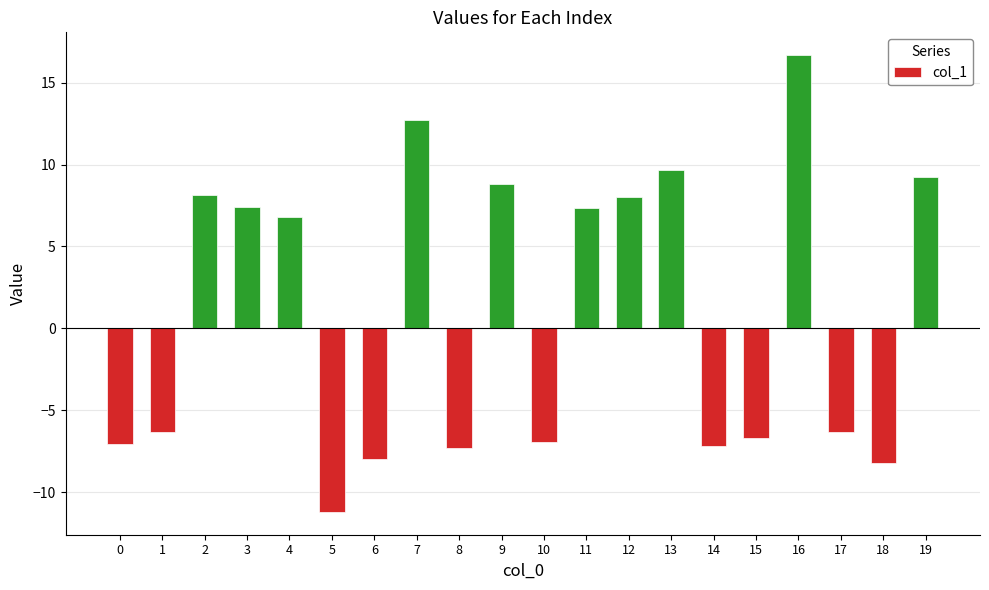

What is the change in value from 4 to 15?

-13.5